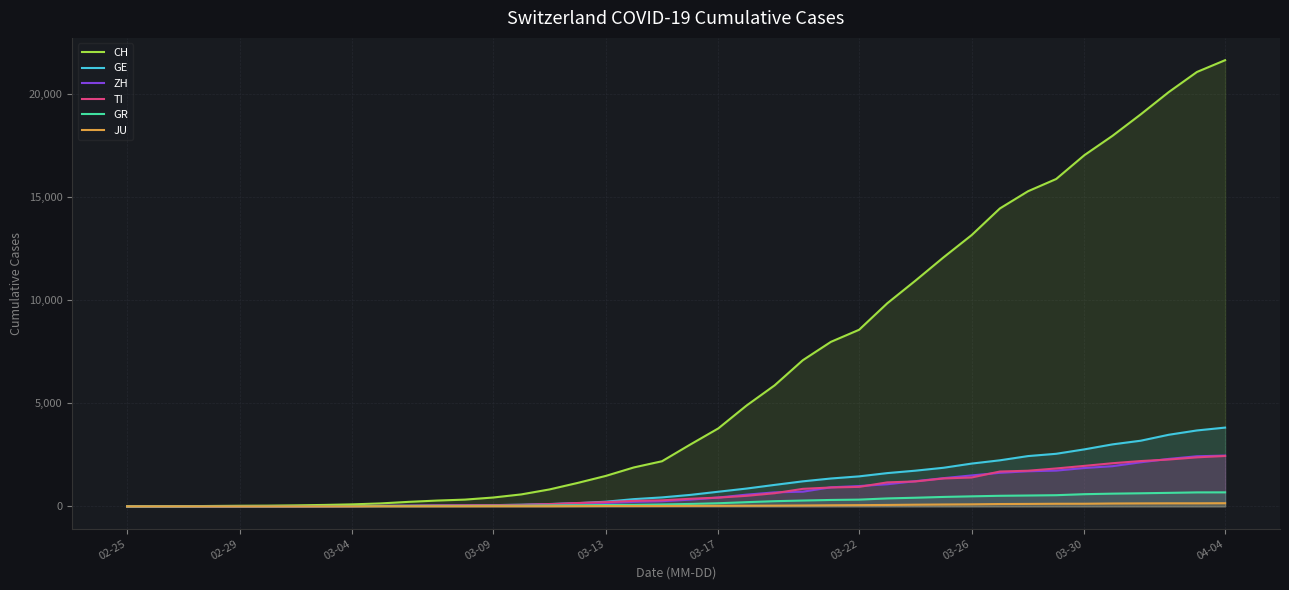

Which series has the largest range (max minus min)?

CH